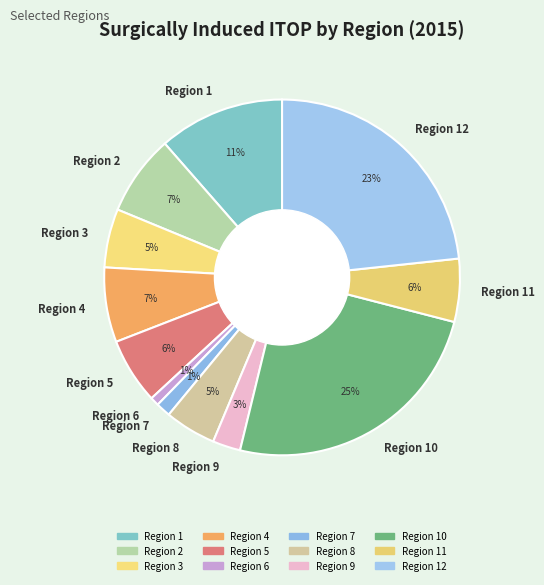

To the nearest percent, what is the difference between the Region 7 and Region 1 slice percentages?

10%